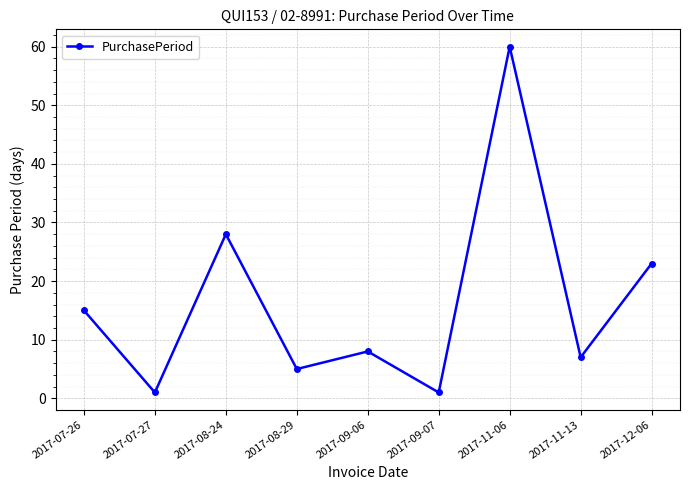

The chart shows a value of 12 at 2017-08-24. True or false?

False